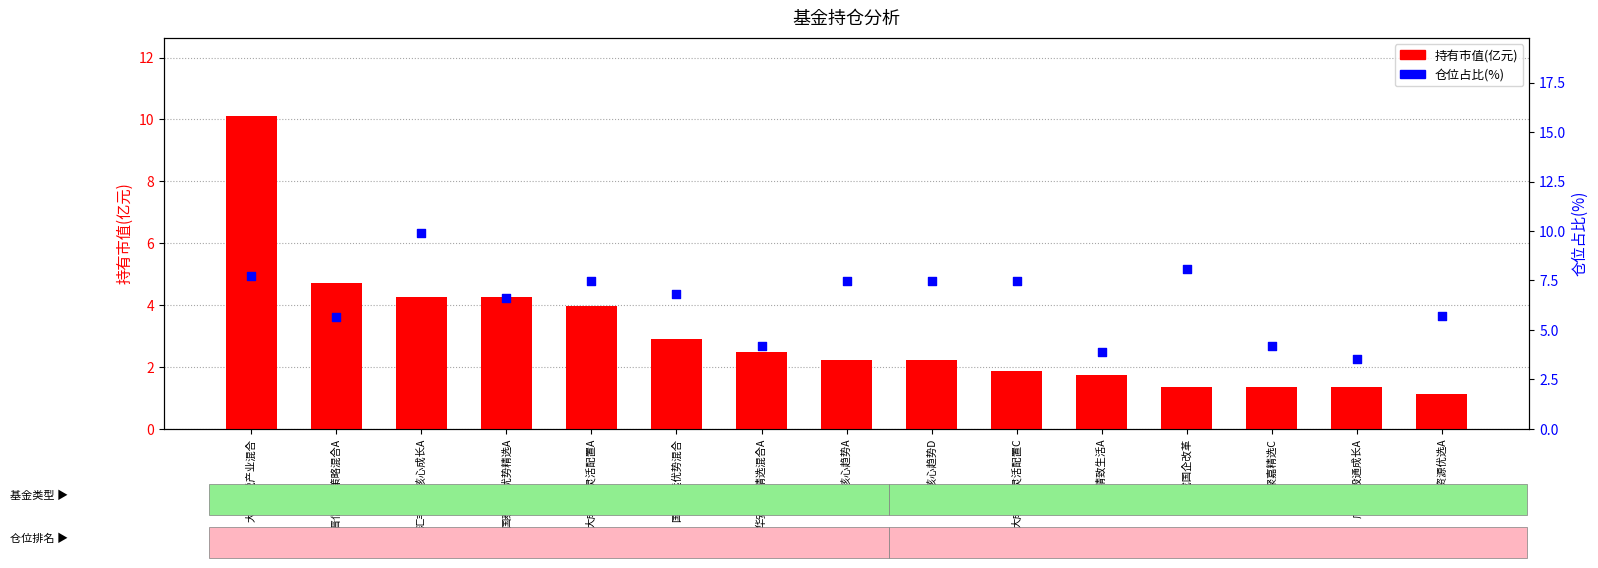

Is the value of 持有市值(亿元) at 汇丰晋信动态策略混合A greater than the value of 仓位占比(%) at 华安聚嘉精选C?

Yes